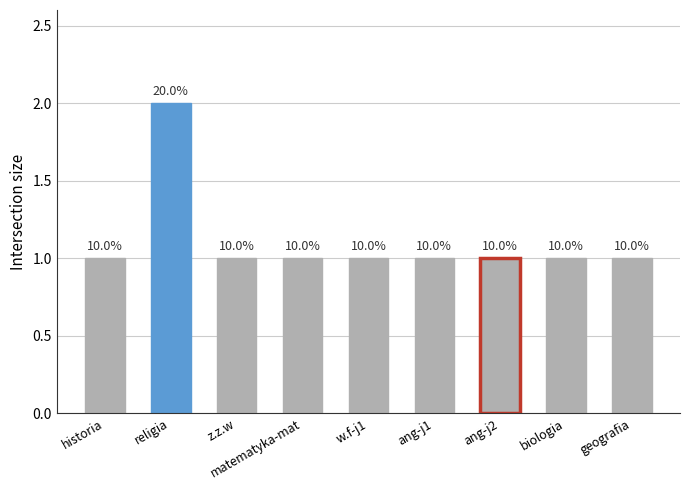

Does the chart contain any negative values?

No